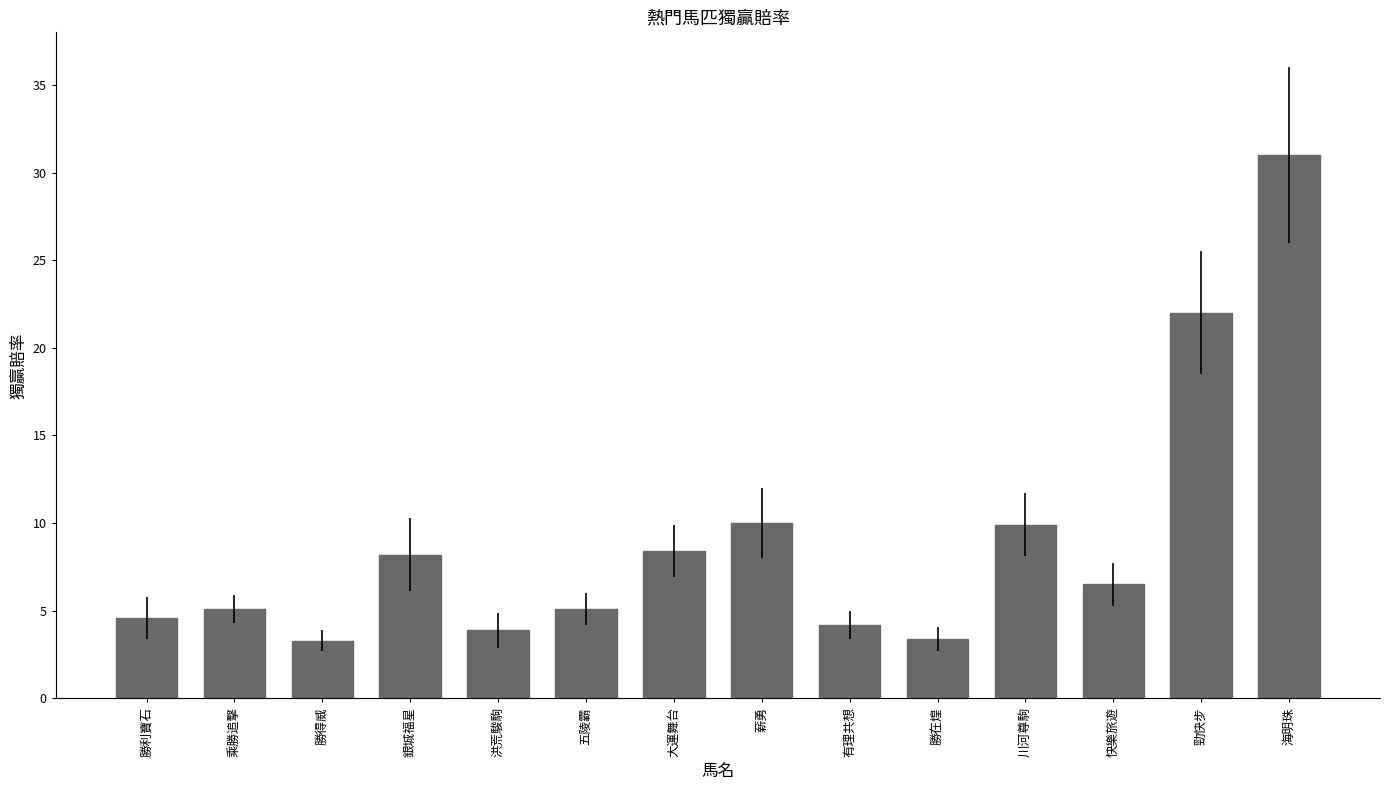

Which has a higher value, 快樂旅遊 or 海明珠?

海明珠